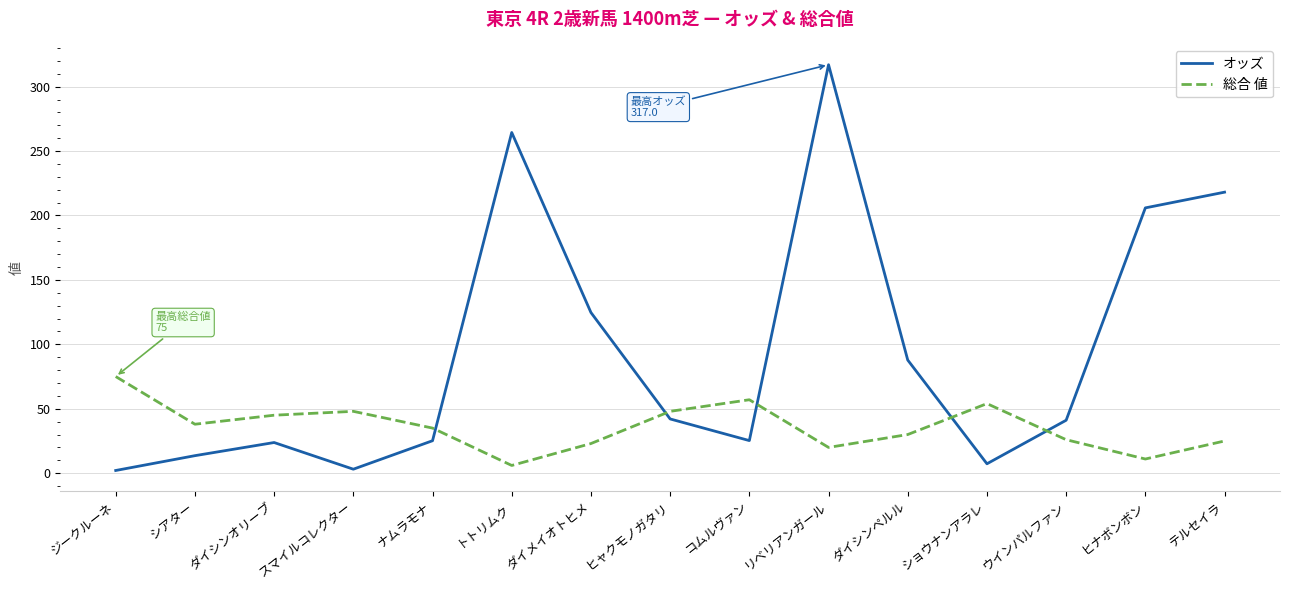

List the series in order of their peak value, lowest first.

総合 値, オッズ